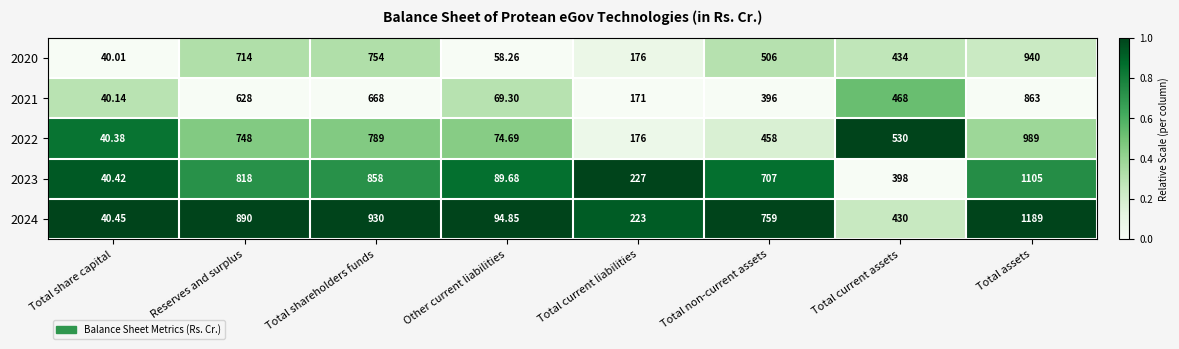

At Total share capital, list the series in order from smallest to largest.

2020, 2021, 2022, 2023, 2024